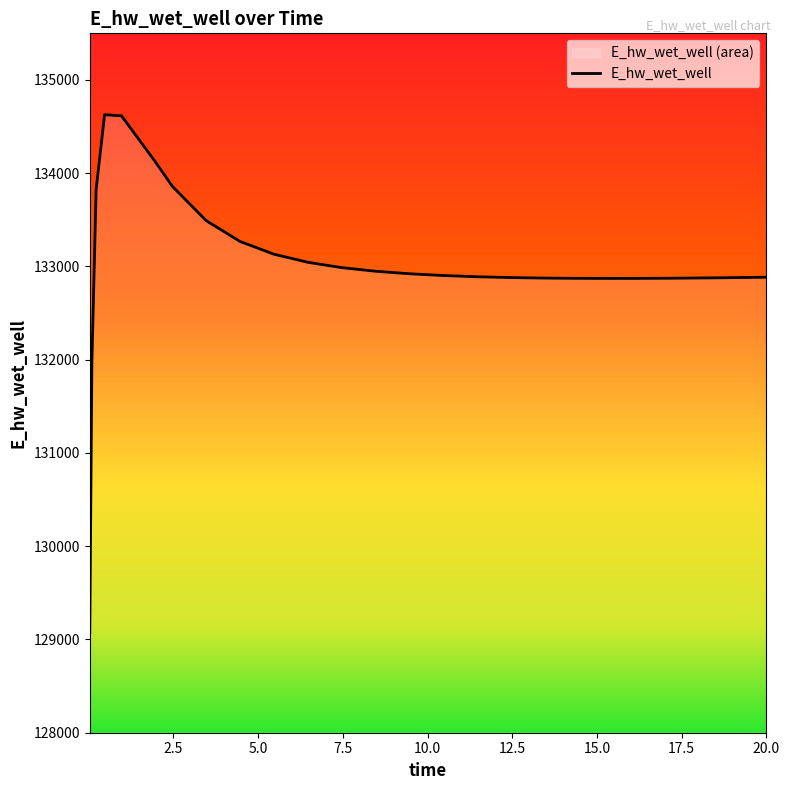

What is the sum of the values at 11.46875 and 0.03125?

261960.0